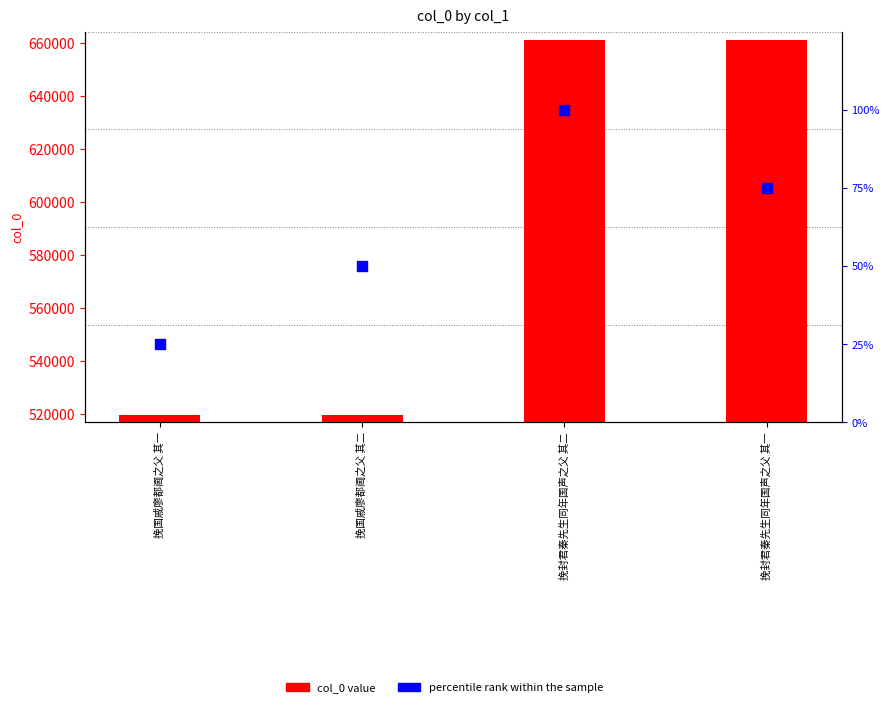

What are all the series names shown in the legend?

col_0 value, percentile rank within the sample